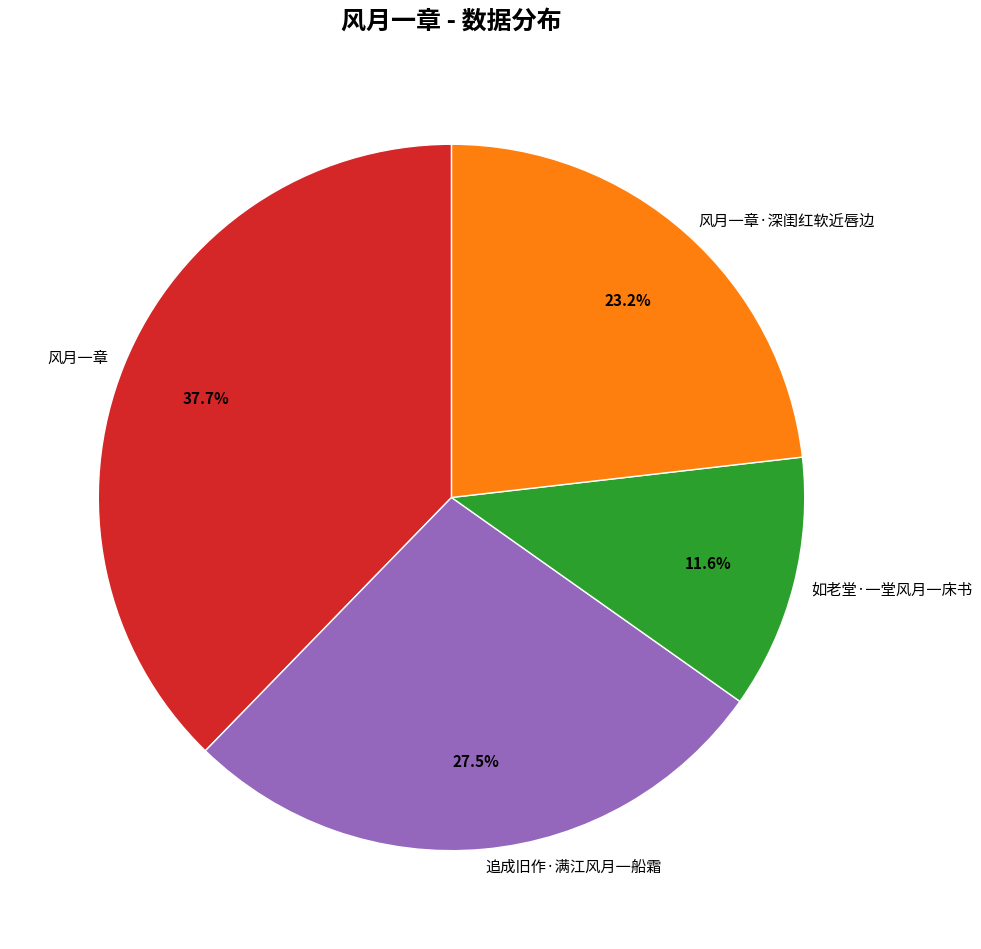

Which category has the smallest portion of the pie?

如老堂·一堂风月一床书